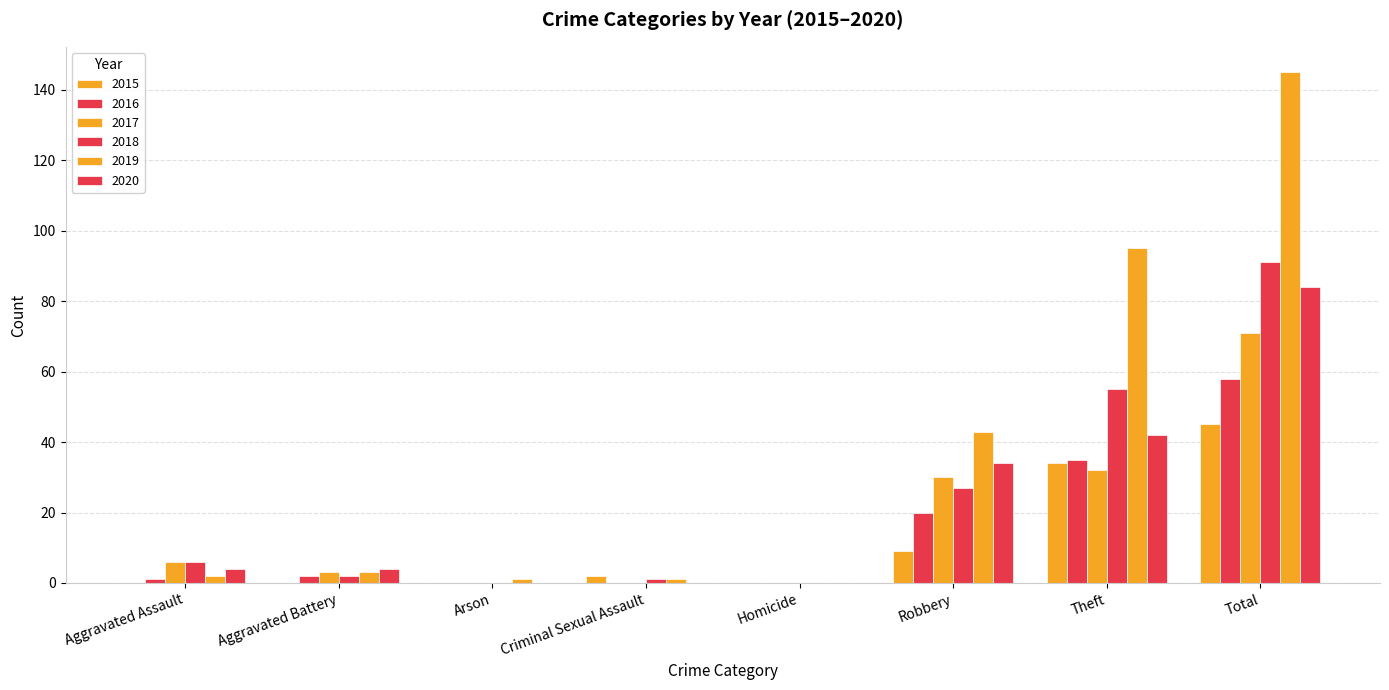

Reading right to left, list all the values displayed in this chart.

2015: Total=45	Theft=34	Robbery=9	Homicide=0	Criminal Sexual Assault=2	Arson=0	Aggravated Battery=0	Aggravated Assault=0
2016: Total=58	Theft=35	Robbery=20	Homicide=0	Criminal Sexual Assault=0	Arson=0	Aggravated Battery=2	Aggravated Assault=1
2017: Total=71	Theft=32	Robbery=30	Homicide=0	Criminal Sexual Assault=0	Arson=0	Aggravated Battery=3	Aggravated Assault=6
2018: Total=91	Theft=55	Robbery=27	Homicide=0	Criminal Sexual Assault=1	Arson=0	Aggravated Battery=2	Aggravated Assault=6
2019: Total=145	Theft=95	Robbery=43	Homicide=0	Criminal Sexual Assault=1	Arson=1	Aggravated Battery=3	Aggravated Assault=2
2020: Total=84	Theft=42	Robbery=34	Homicide=0	Criminal Sexual Assault=0	Arson=0	Aggravated Battery=4	Aggravated Assault=4